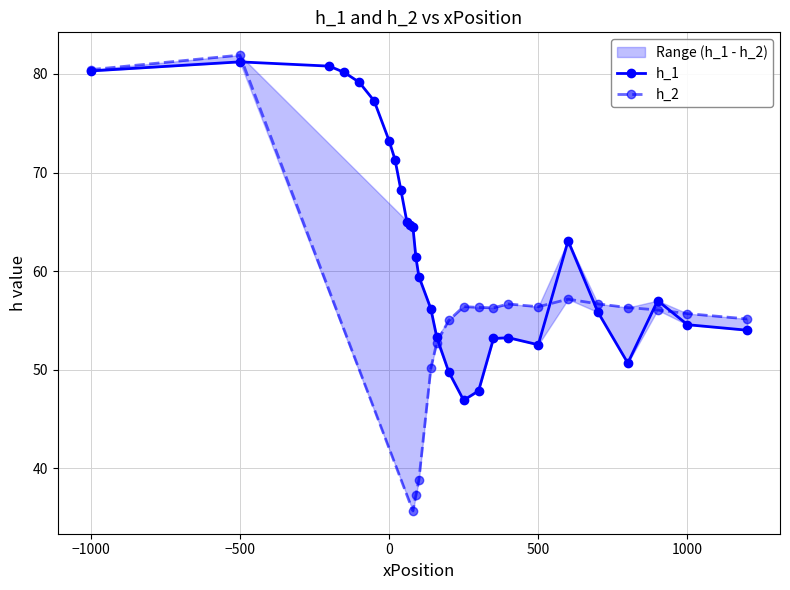

The value of h_1 at −500 is 81.2. True or false?

True